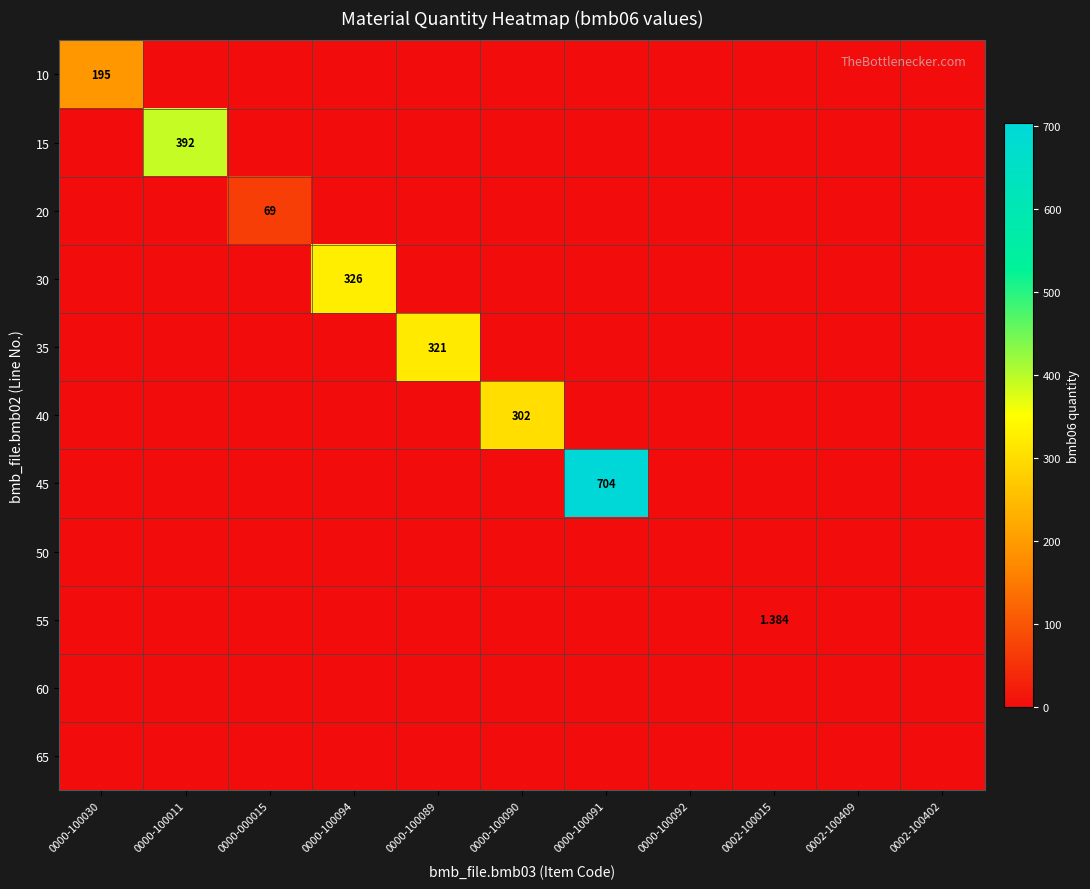

Which has a higher value, 0000-100089 or 0000-000015?

0000-100089